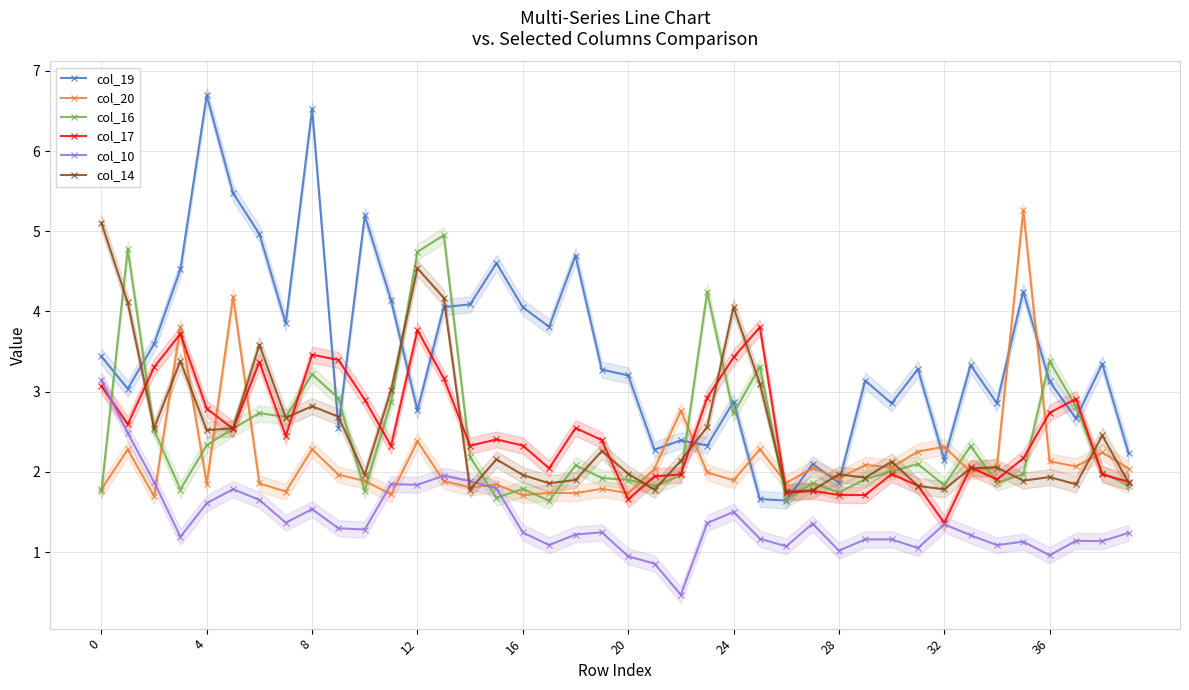

What is the difference between the highest and lowest values at 12?

3.3